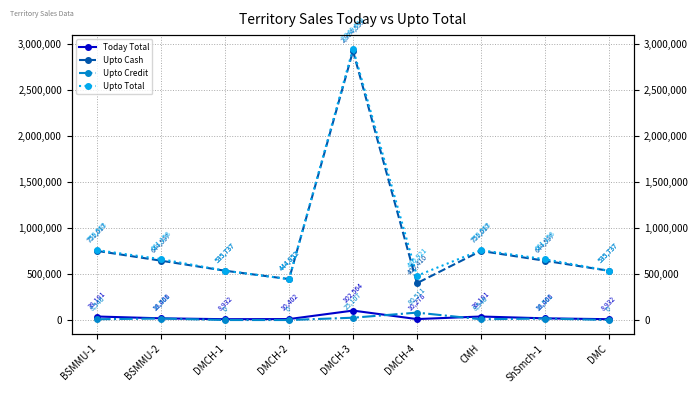

What is the greatest value displayed?

2949660